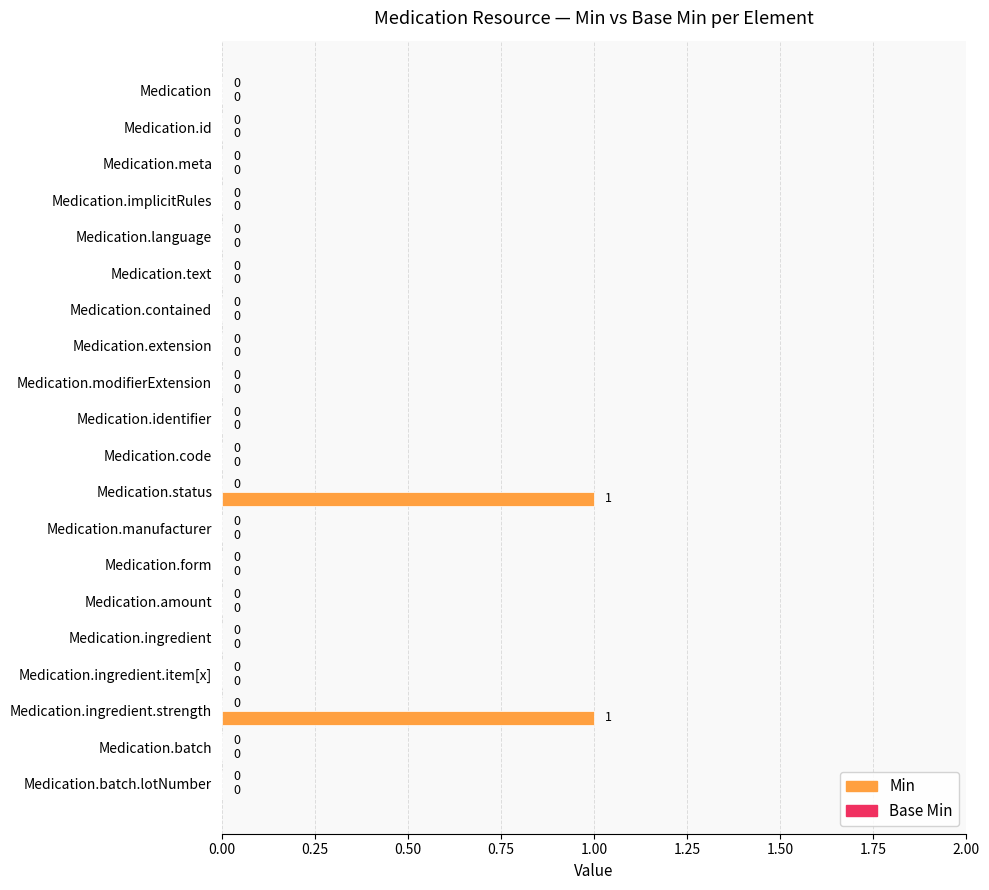

True or false: the data shows 0 at Medication.manufacturer.

True